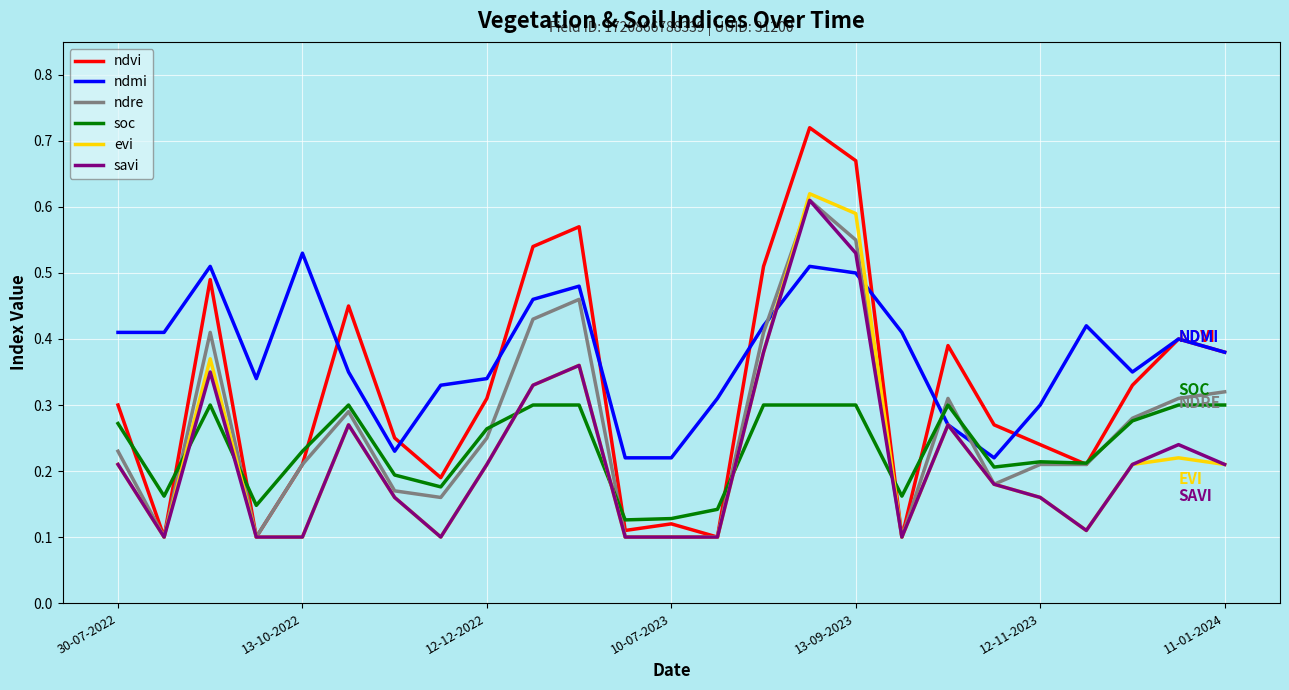

Which series has the largest range (max minus min)?

ndvi